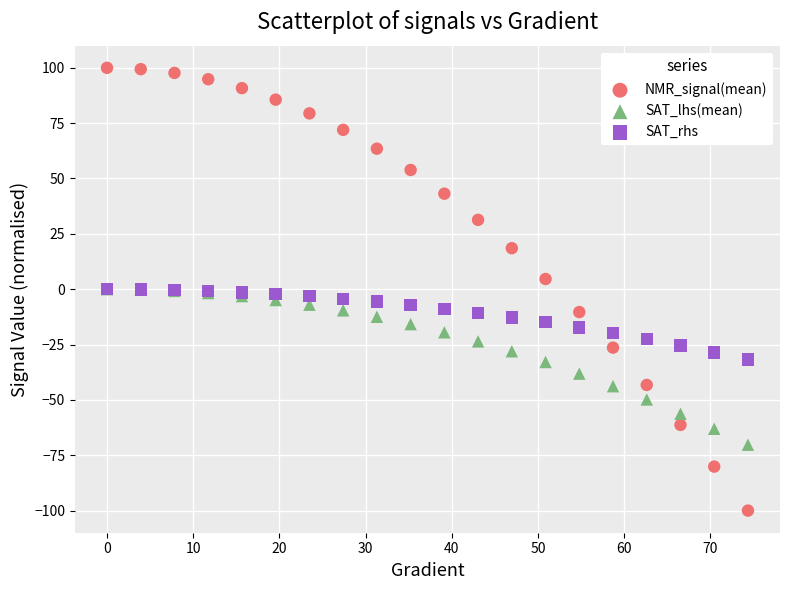

Which series contains the lowest Y value?

NMR_signal(mean)